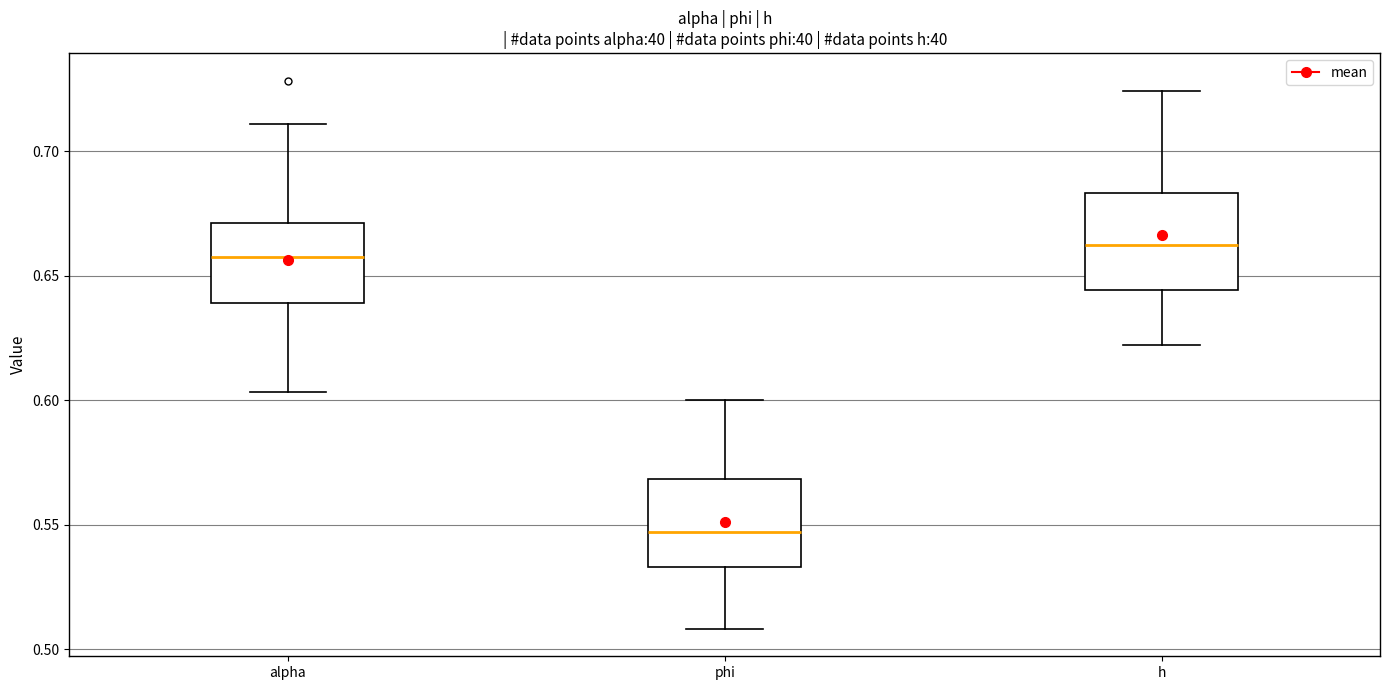

Where is the lower edge of the box for phi on the y-axis? The values are not printed on the chart, so give them approximately, as read against the axis.

0.535